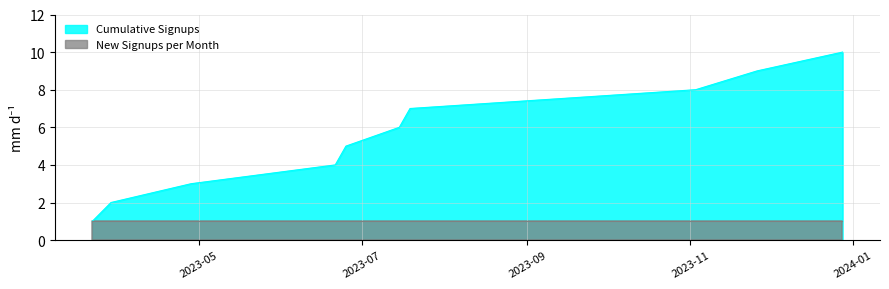

What is the sum of the values at 2023-07-15 and 2023-11-03?

14